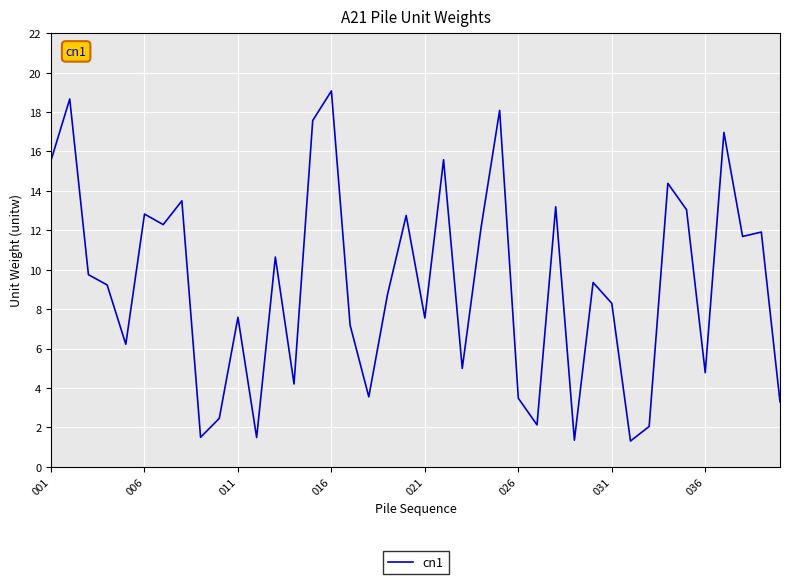

What is the difference between the maximum and minimum values?

17.8